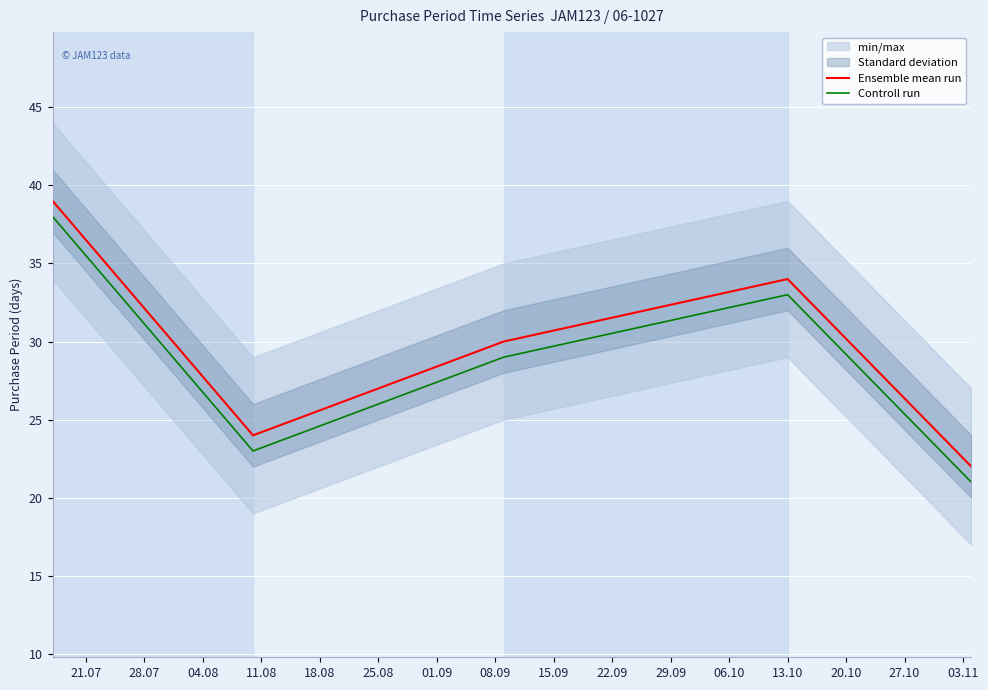

Which series has the widest spread of values?

Ensemble mean run